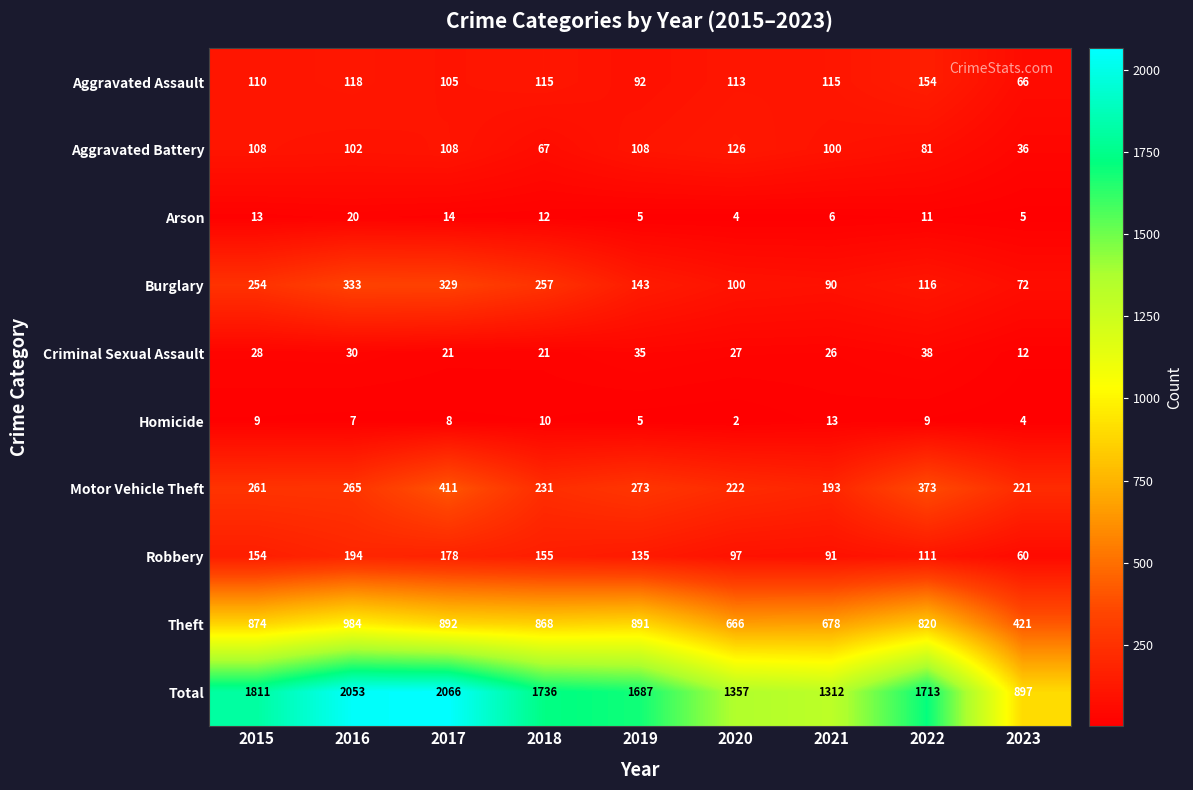

Read the Theft value at 2019.

891